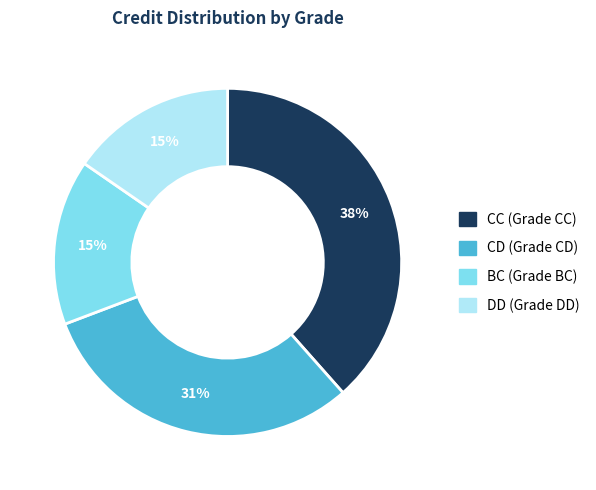

Is there any slice that represents more than half of the pie?

No